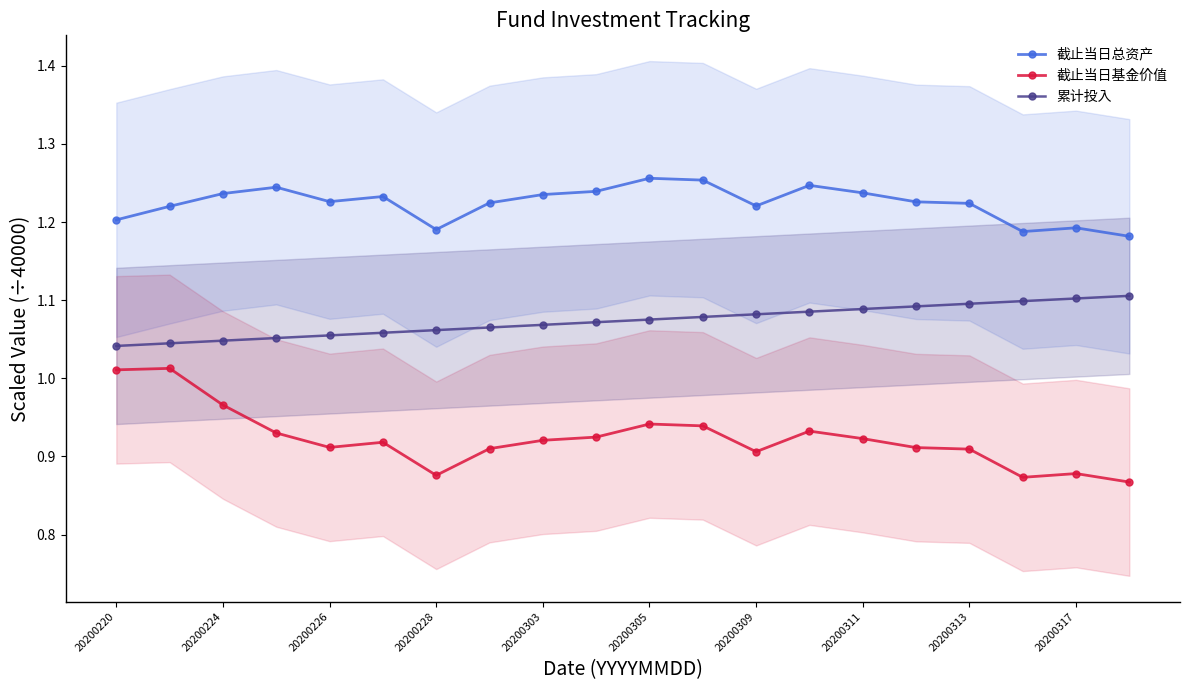

True or false: 截止当日总资产 and 累计投入 intersect in this chart.

False